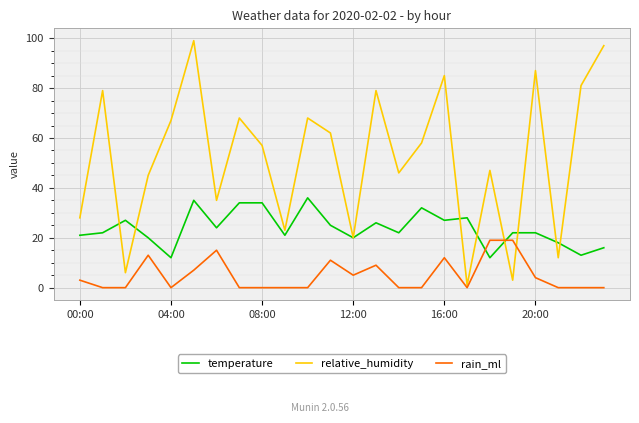

Which series has the largest total across all categories?

relative_humidity